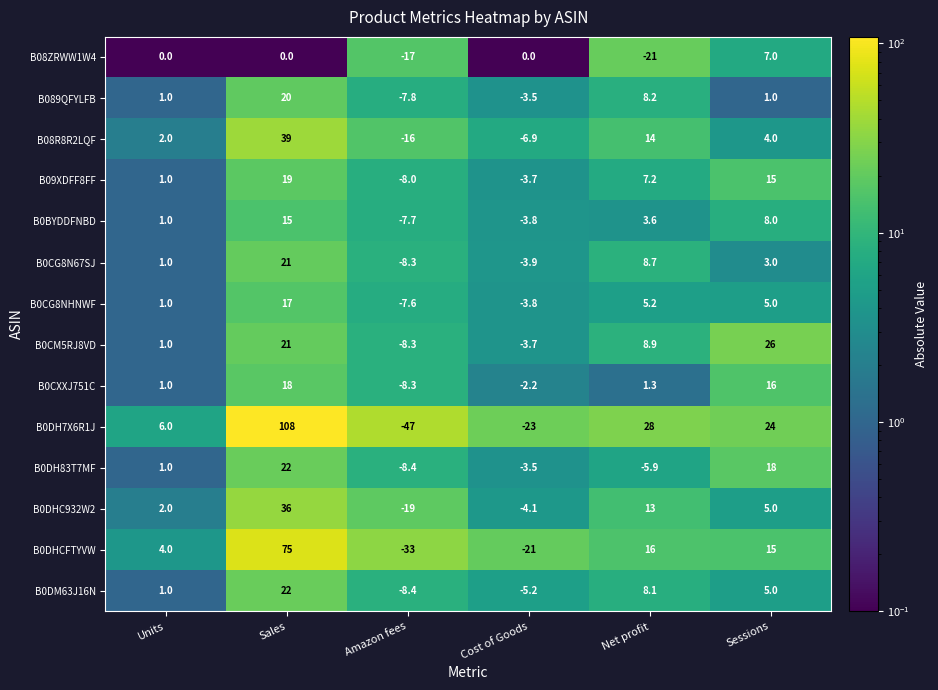

What is the total value across all series at Cost of Goods?

-88.3